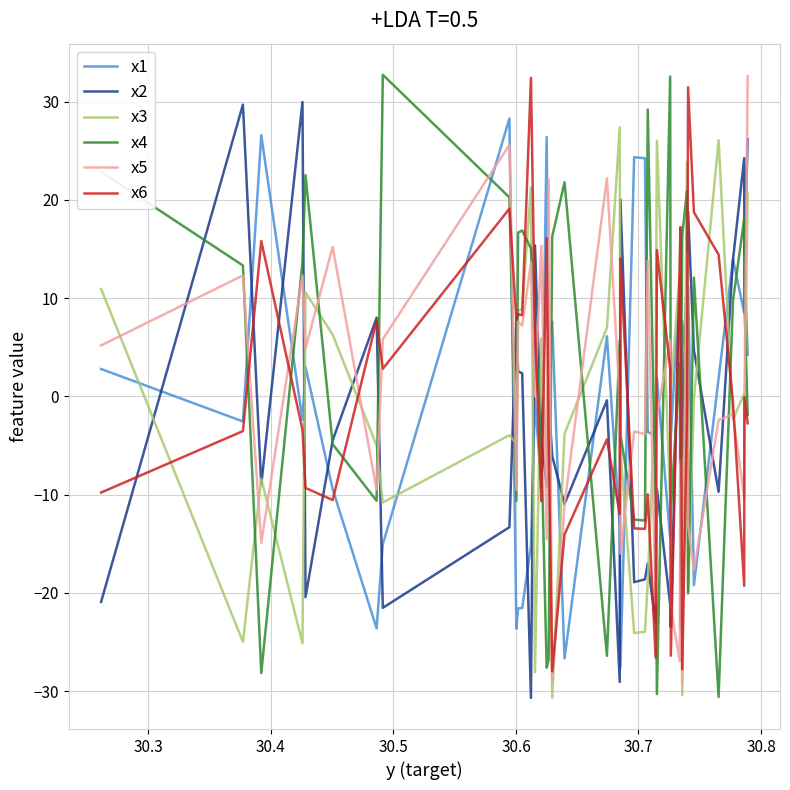

How many interior local peaks does the x4 series have?

11